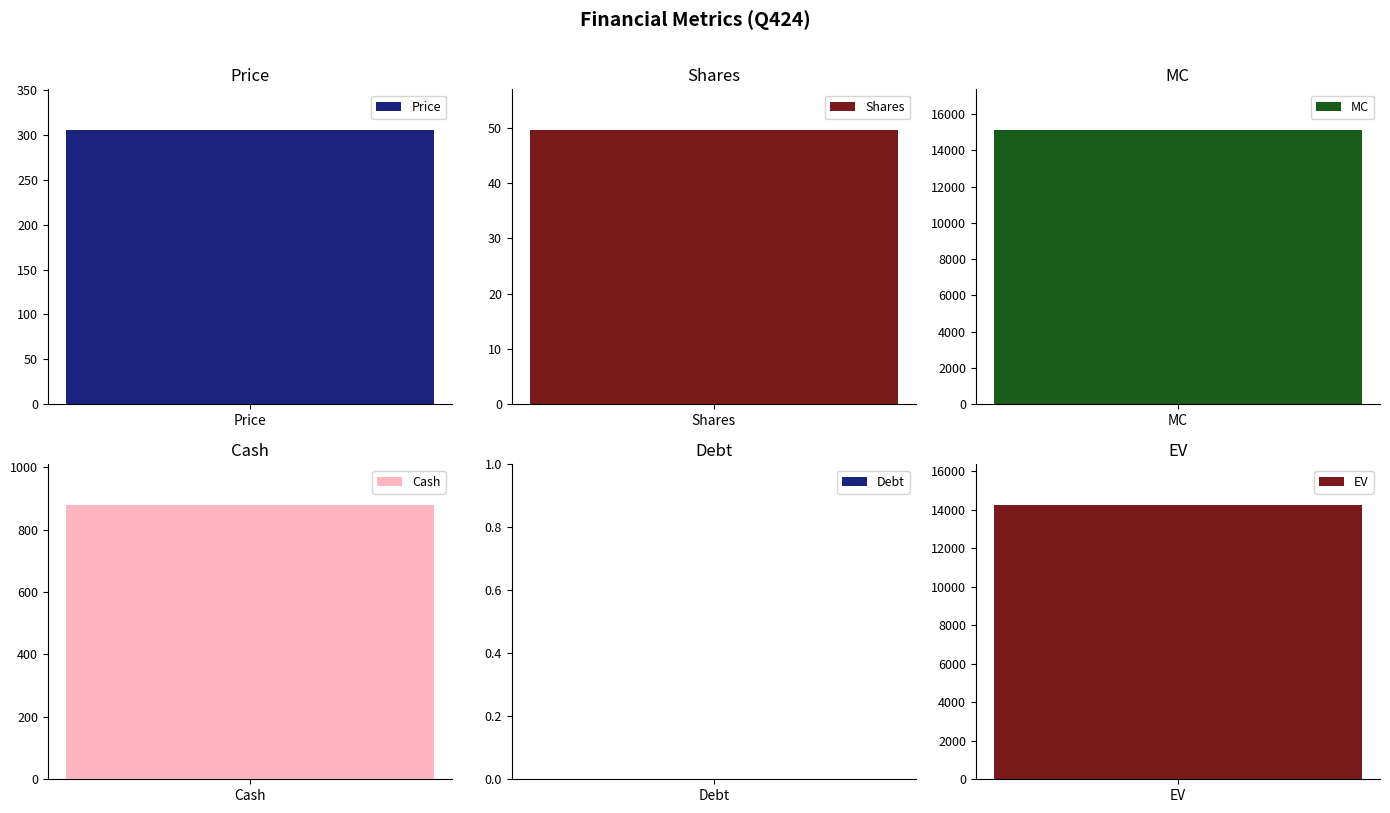

What is the label of the 3rd bar from the right?

Cash